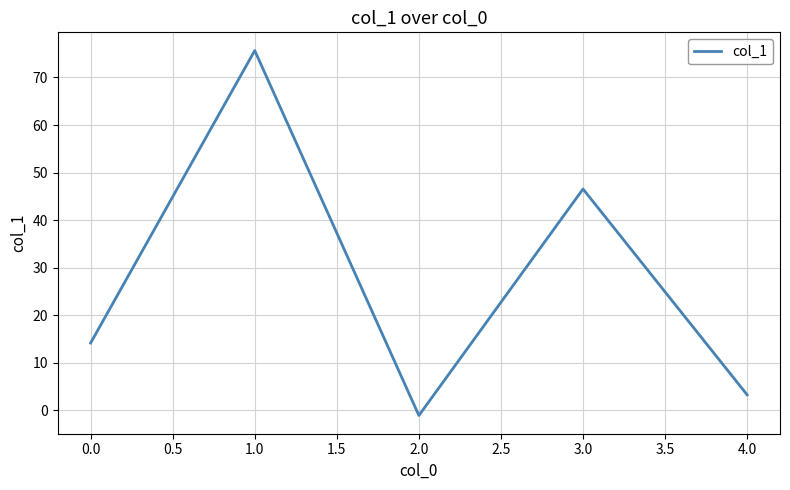

True or false: the data shows 18.7 at 0.0.

False